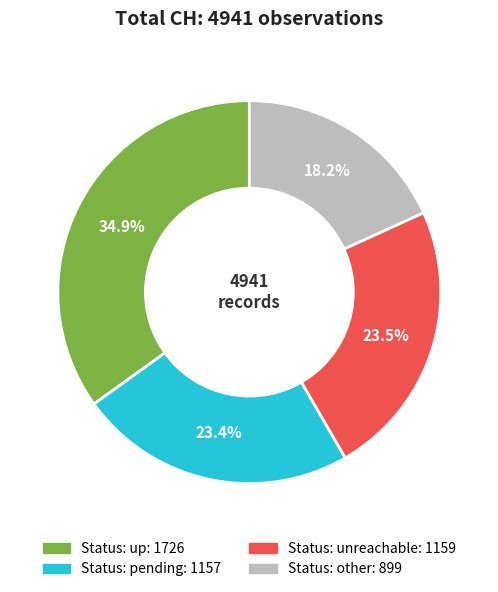

Does any single category account for the majority?

No